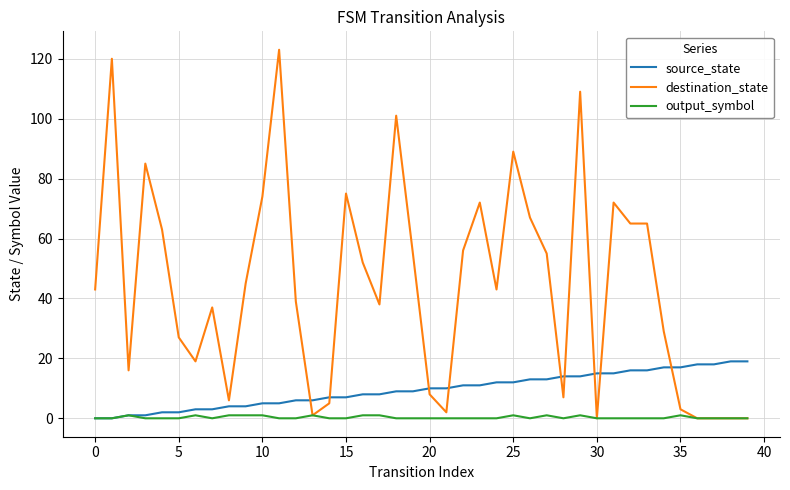

Reading left to right, extract all data points from this chart.

source_state: 0	0	1	1	2	2	3	3	4	4	5	5	6	6	7	7	8	8	9	9	10	10	11	11	12	12	13	13	14	14	15	15	16	16	17	17	18	18	19	19
destination_state: 43	120	16	85	63	27	19	37	6	45	74	123	39	1	5	75	52	38	101	55	8	2	56	72	43	89	67	55	7	109	0	72	65	65	29	3	0	0	0	0
output_symbol: 0	0	1	0	0	0	1	0	1	1	1	0	0	1	0	0	1	1	0	0	0	0	0	0	0	1	0	1	0	1	0	0	0	0	0	1	0	0	0	0